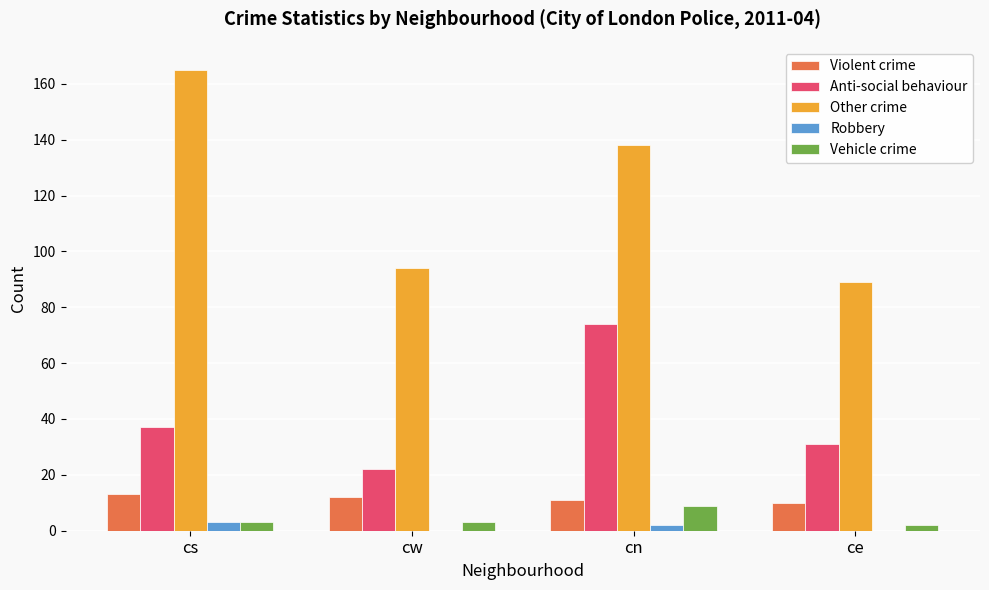

Count the number of categories in the chart.

4